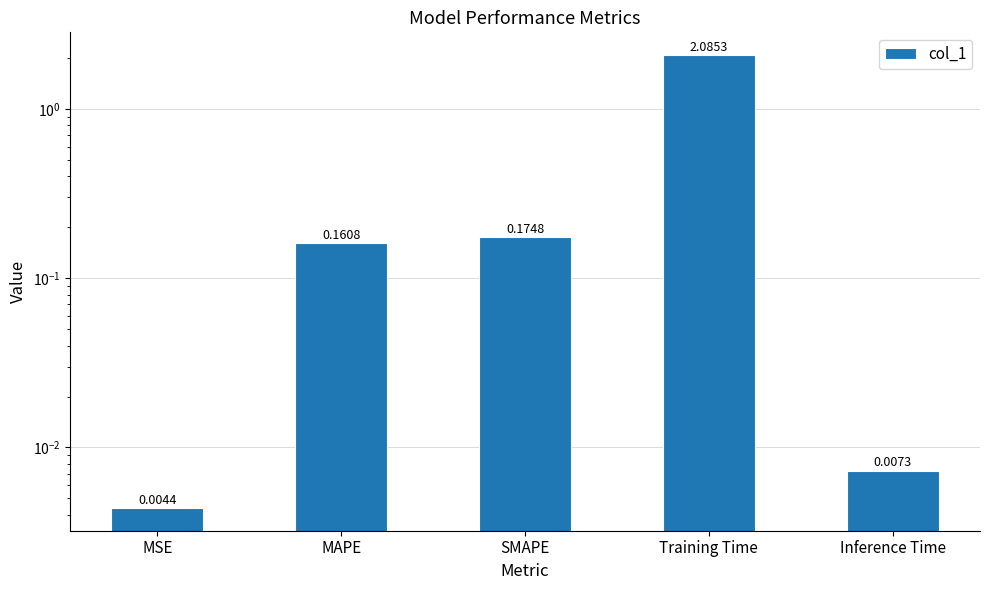

What is the sum of all values?

2.4